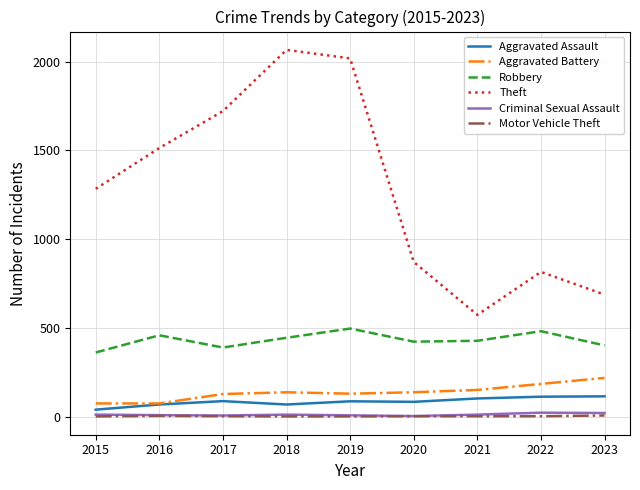

What is the total value across all series at 2017?

2332